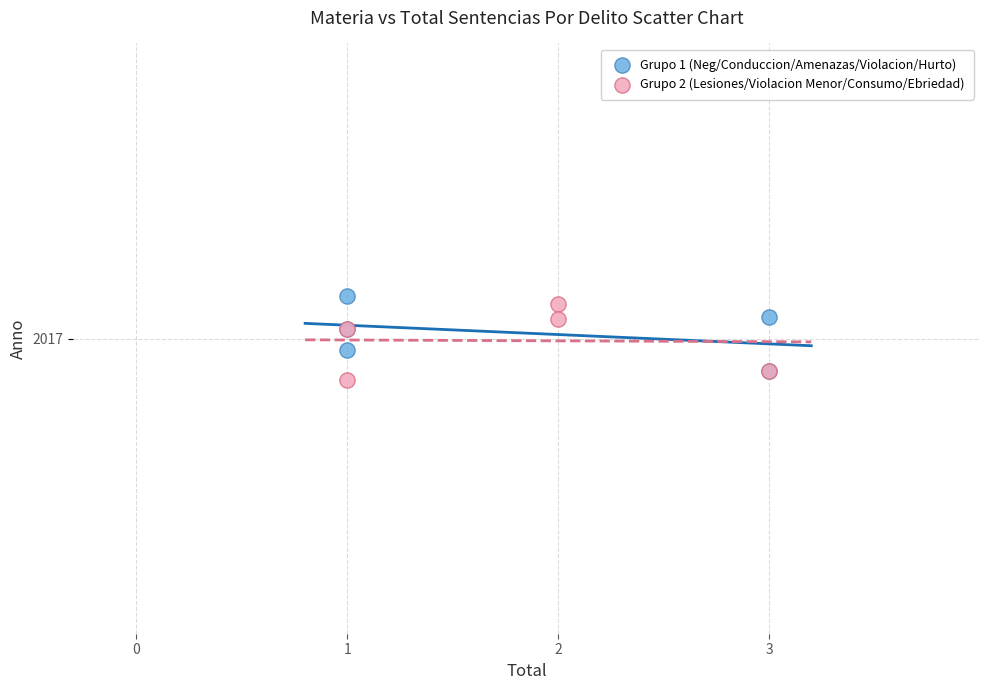

What are all the series names shown in the legend?

Grupo 1 (Neg/Conduccion/Amenazas/Violacion/Hurto), Grupo 2 (Lesiones/Violacion Menor/Consumo/Ebriedad)